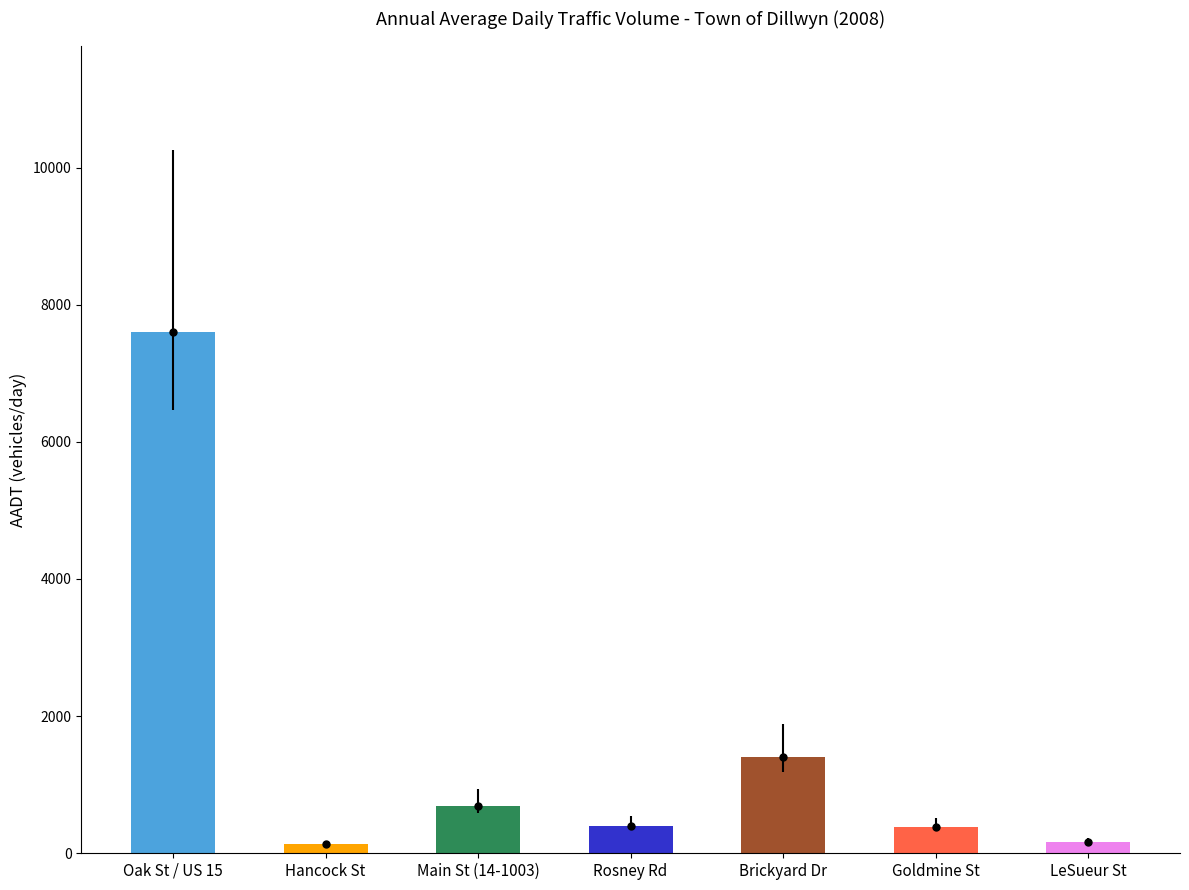

Is it true that the value at Brickyard Dr is 339?

False